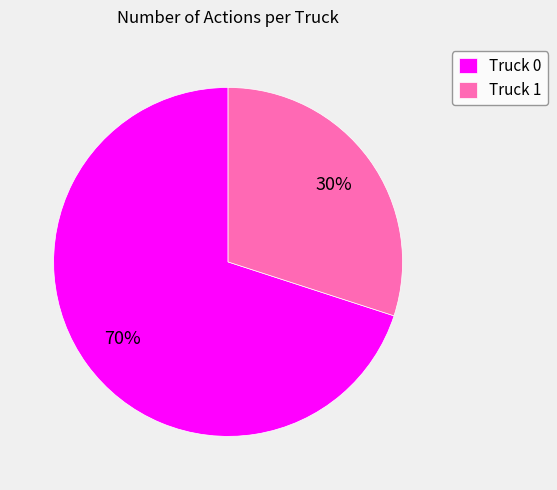

The Truck 1 slice represents 18% of the pie. True or false?

False